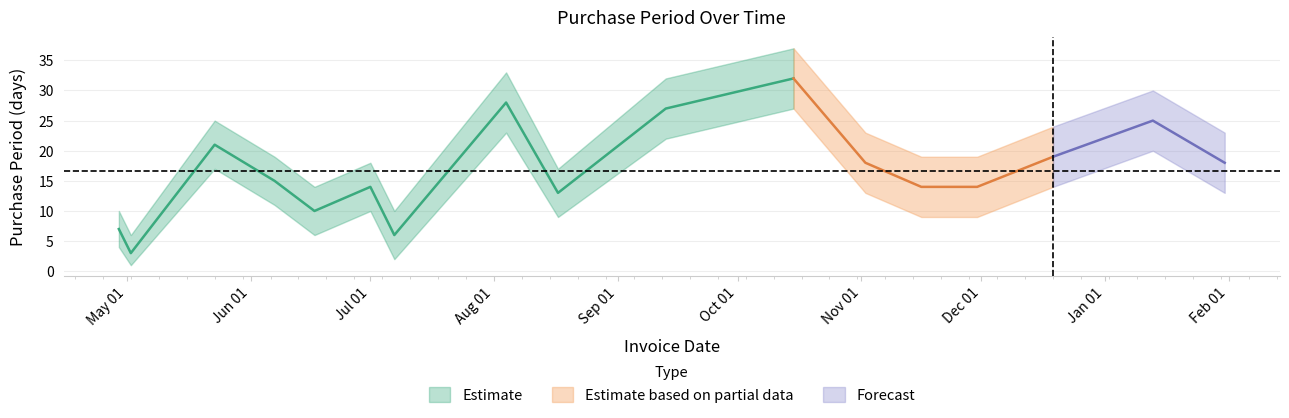

Is it true that Estimate_upper equals 23 at 2017-01-31?

True